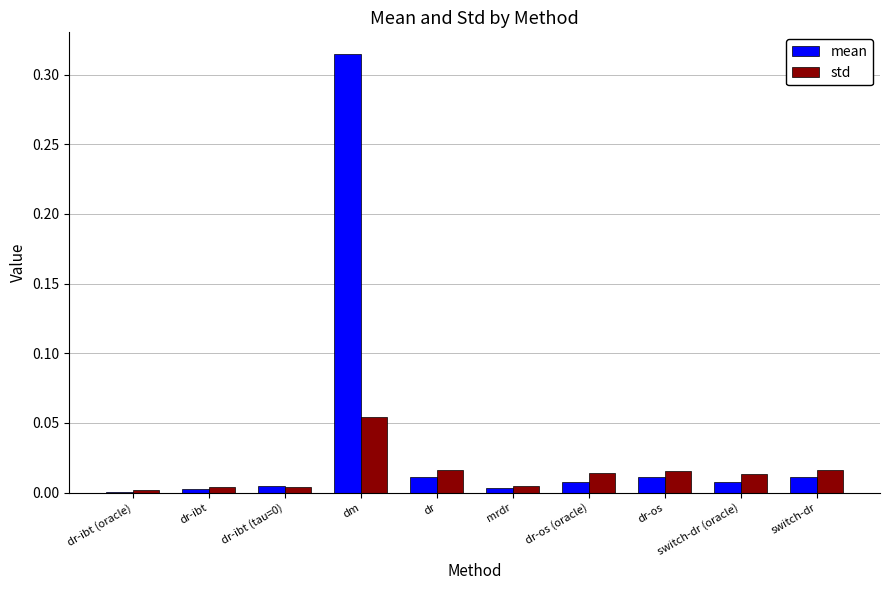

Is it true that std equals 0.0 at dr-ibt (oracle)?

True